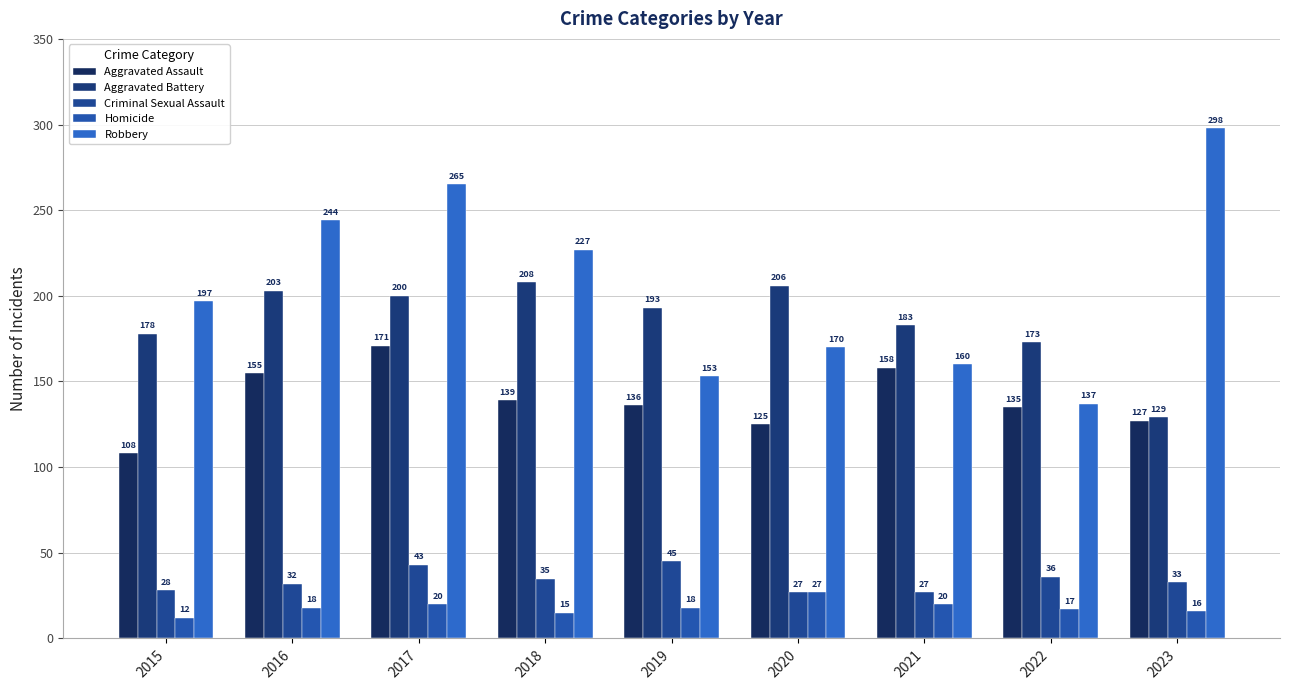

True or false: Aggravated Assault has a value of 171 at 2017.

True